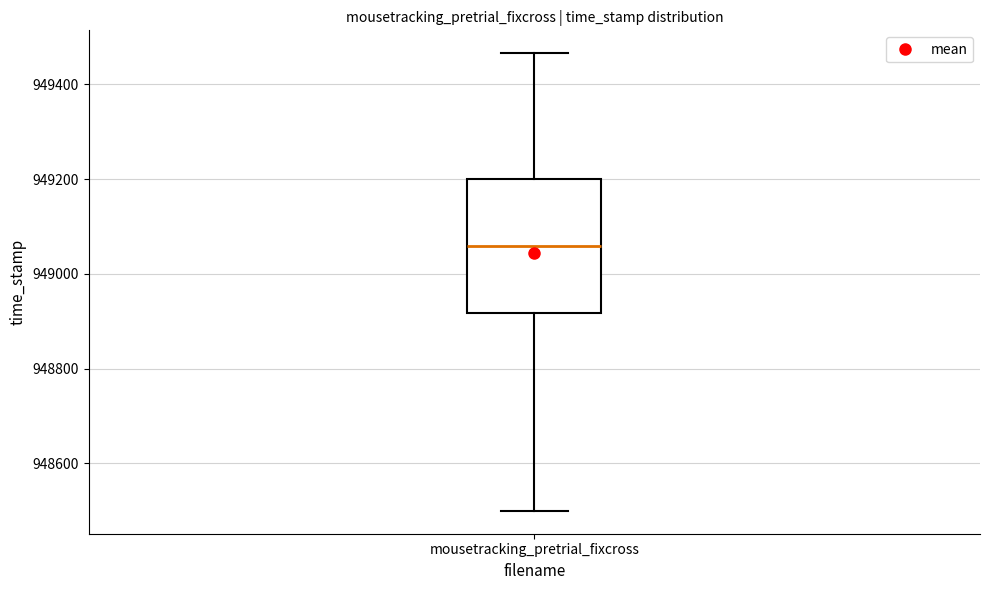

Transcribe this box plot: give where the median line is, the range the box spans, and where the two whiskers end, as read against the y-axis. The values are not printed on the chart, so give them approximately, as read against the axis.

median 949060, box 948920 to 949200, whiskers 948500 to 949460